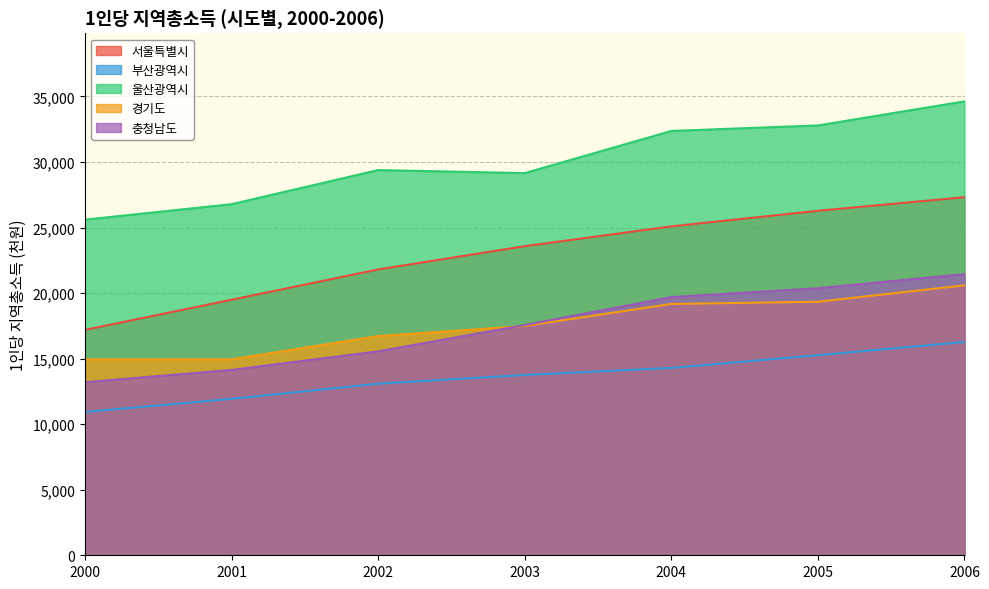

Does the chart display data point markers on the line(s)?

No